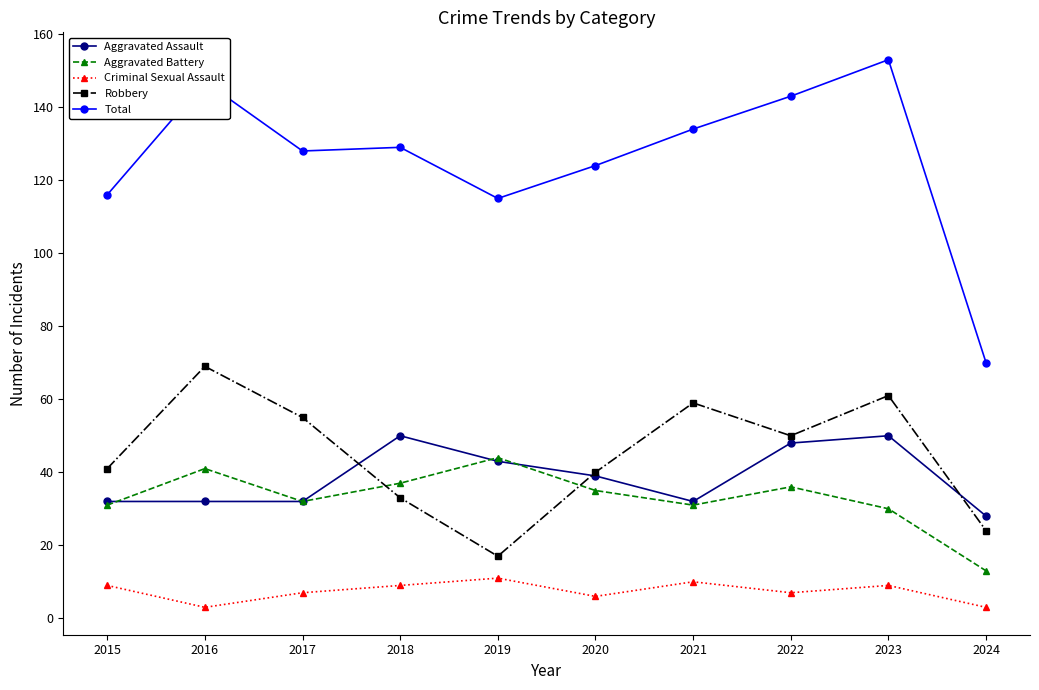

The Aggravated Battery series shows 21 at 2021. True or false?

False